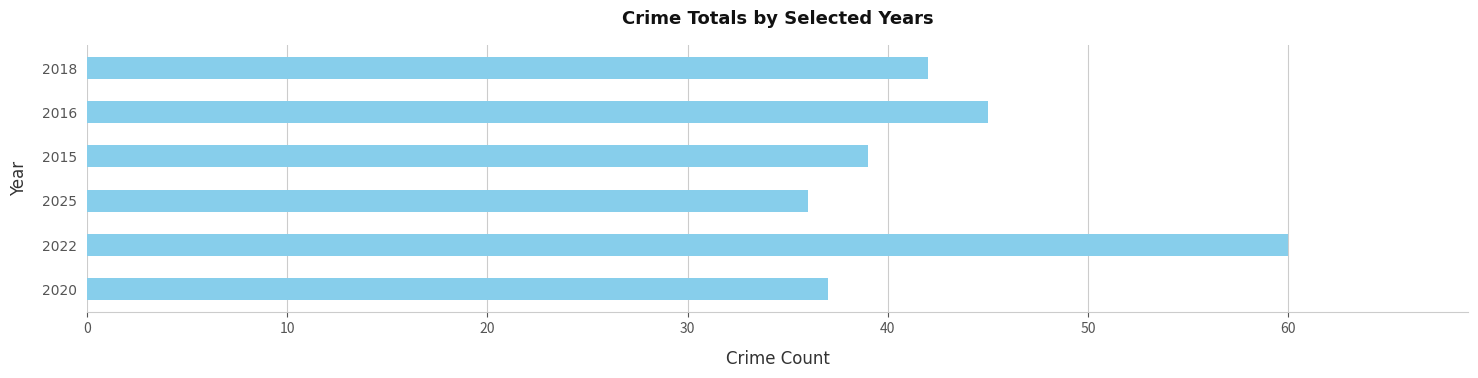

What is the change in value from 2022 to 2018?

-18